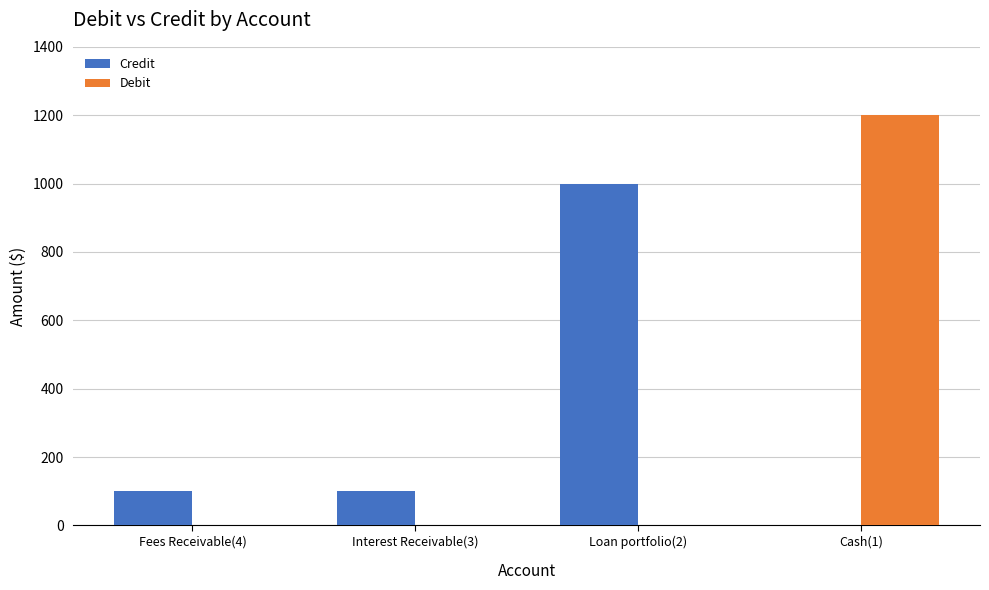

The value of Credit at Interest Receivable(3) is 101.9. True or false?

True